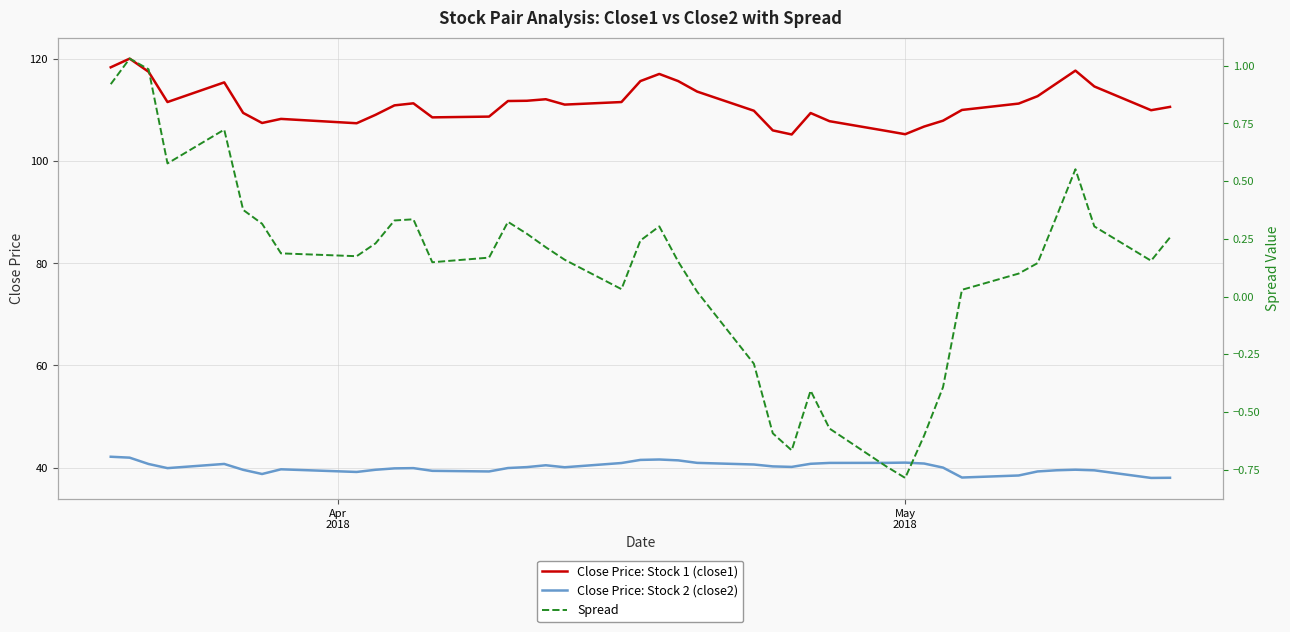

What is the minimum value for Close Price: Stock 2 (close2)?

38.0